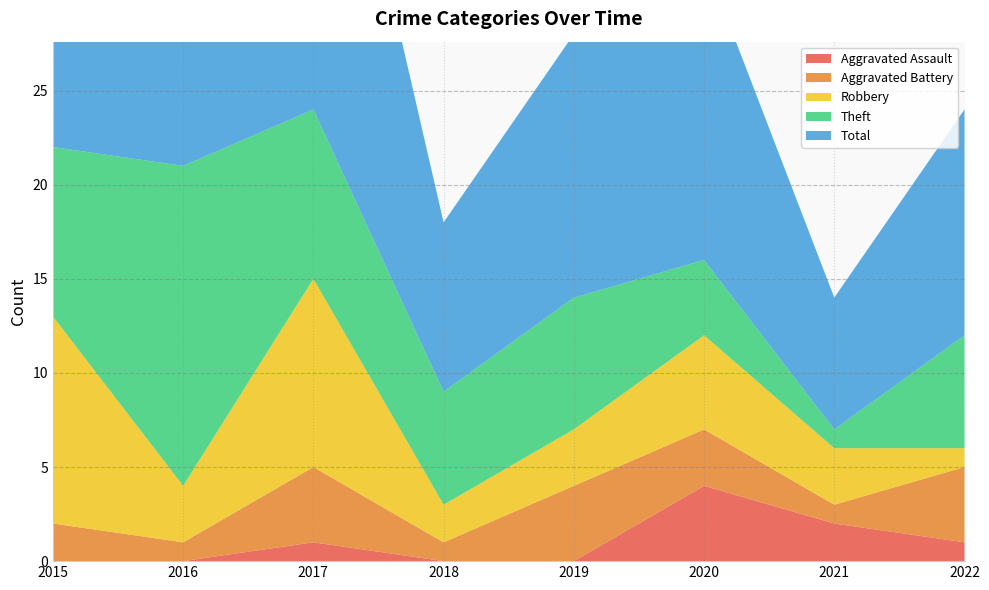

Reading left to right, what are all the values shown in this chart?

Aggravated Assault: 2015=0	2016=0	2017=1	2018=0	2019=0	2020=4	2021=2	2022=1
Aggravated Battery: 2015=2	2016=1	2017=4	2018=1	2019=4	2020=3	2021=1	2022=4
Robbery: 2015=11	2016=3	2017=10	2018=2	2019=3	2020=5	2021=3	2022=1
Theft: 2015=9	2016=17	2017=9	2018=6	2019=7	2020=4	2021=1	2022=6
Total: 2015=23	2016=21	2017=24	2018=9	2019=14	2020=16	2021=7	2022=12